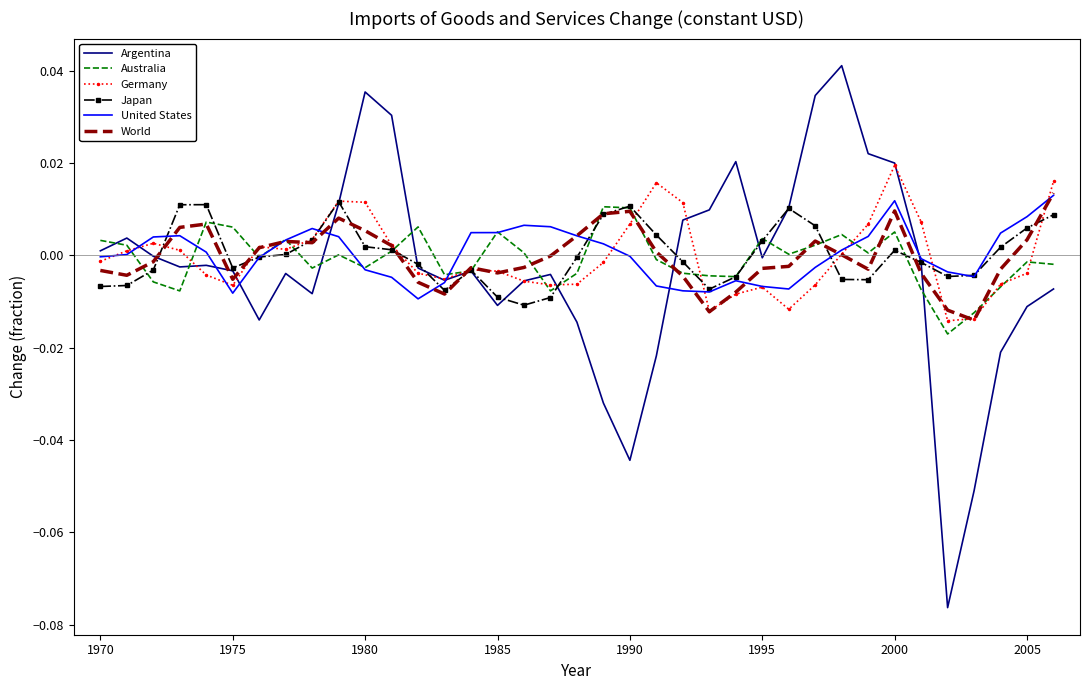

Which series has the widest spread of values?

Argentina